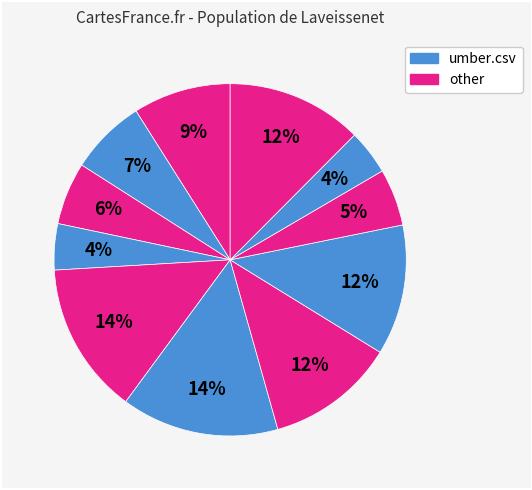

How many slices are in this pie chart?

11